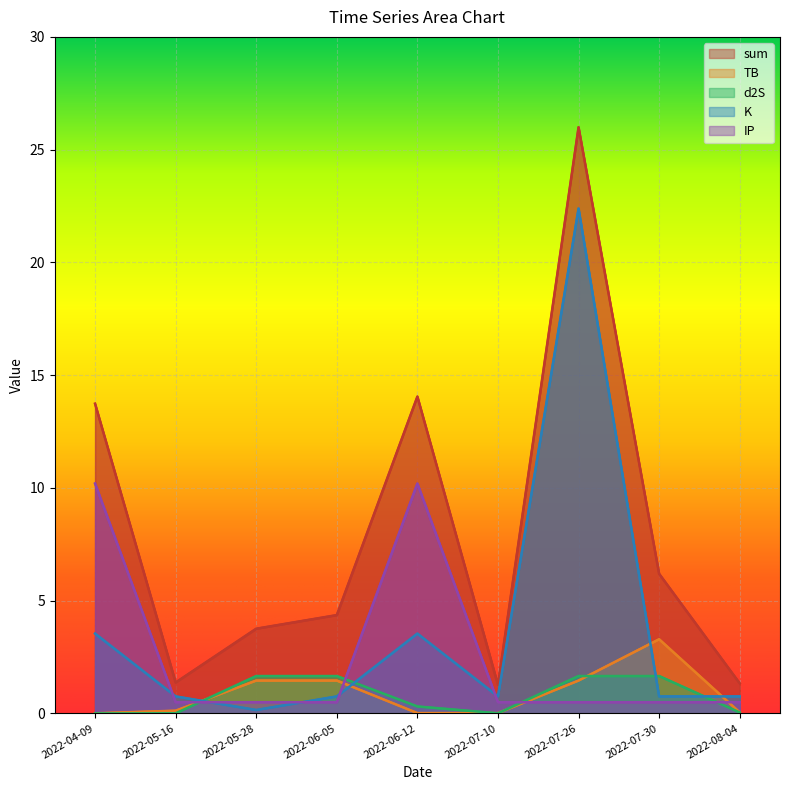

At which category does K reach its first local valley?

2022-05-28